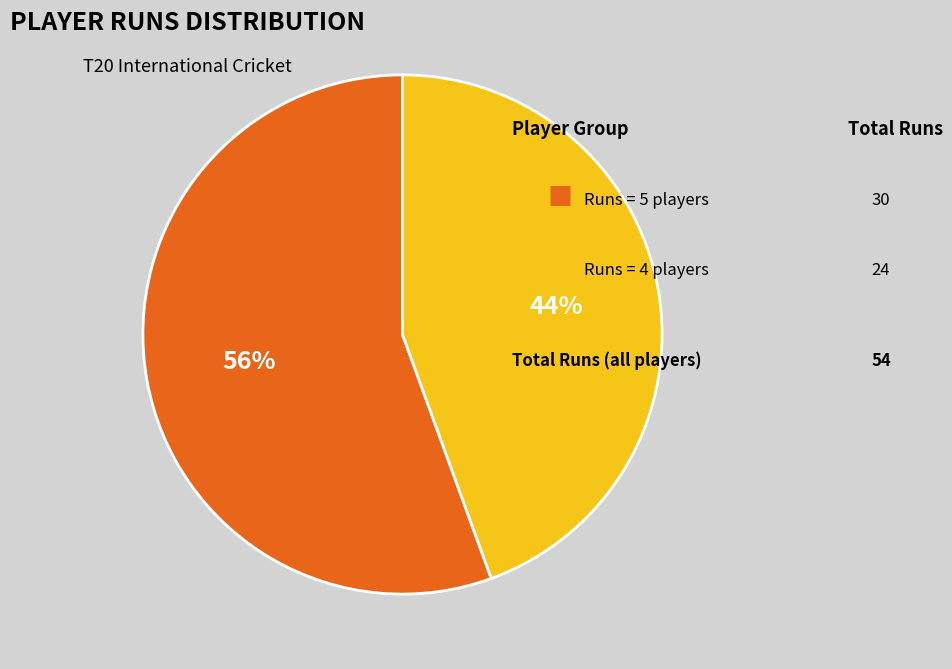

Does any single category account for the majority?

Yes